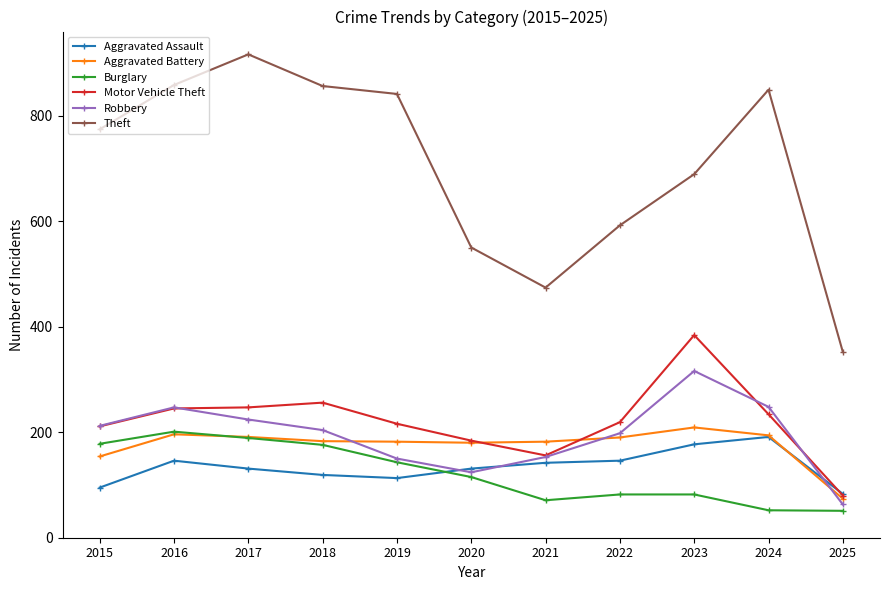

True or false: Robbery has more than 2 points higher than both neighbors.

False